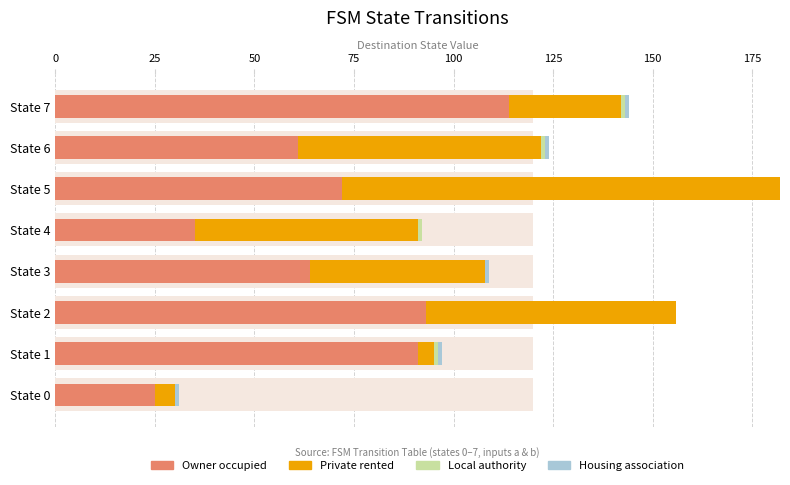

What is the value of the Housing association bar at the 1st from the left?

1